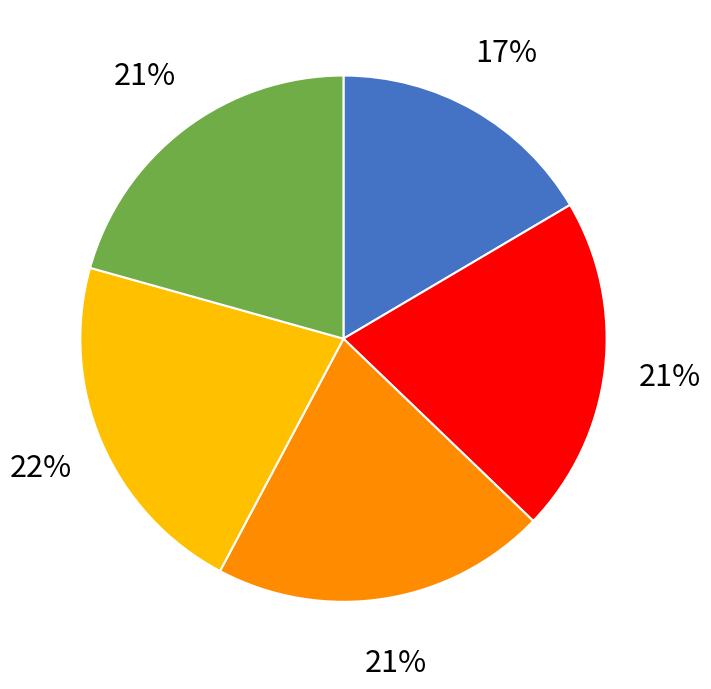

How many segments does this pie chart have?

5